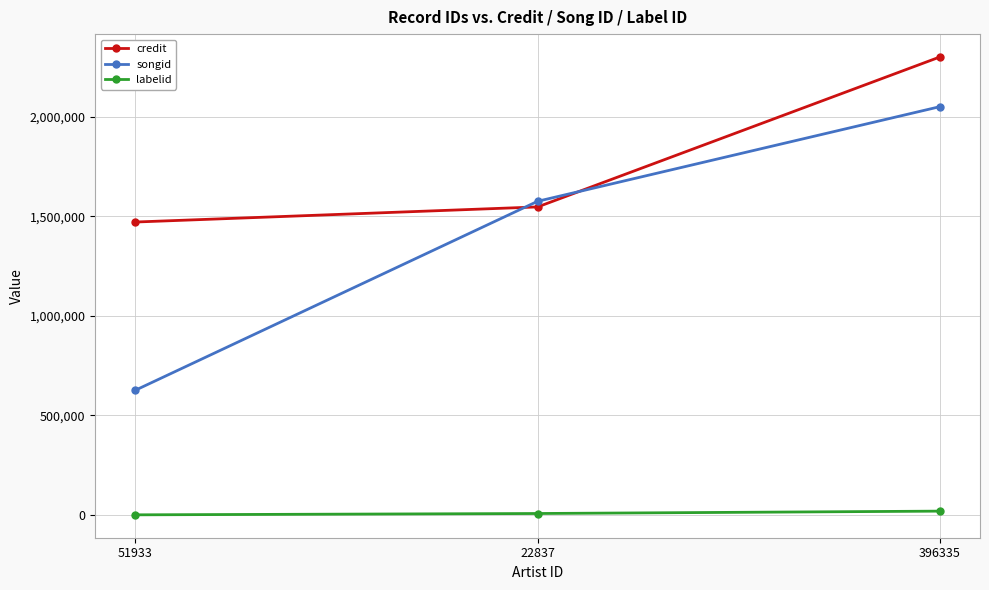

Between 22837 and 396335, which series saw the biggest shift?

credit